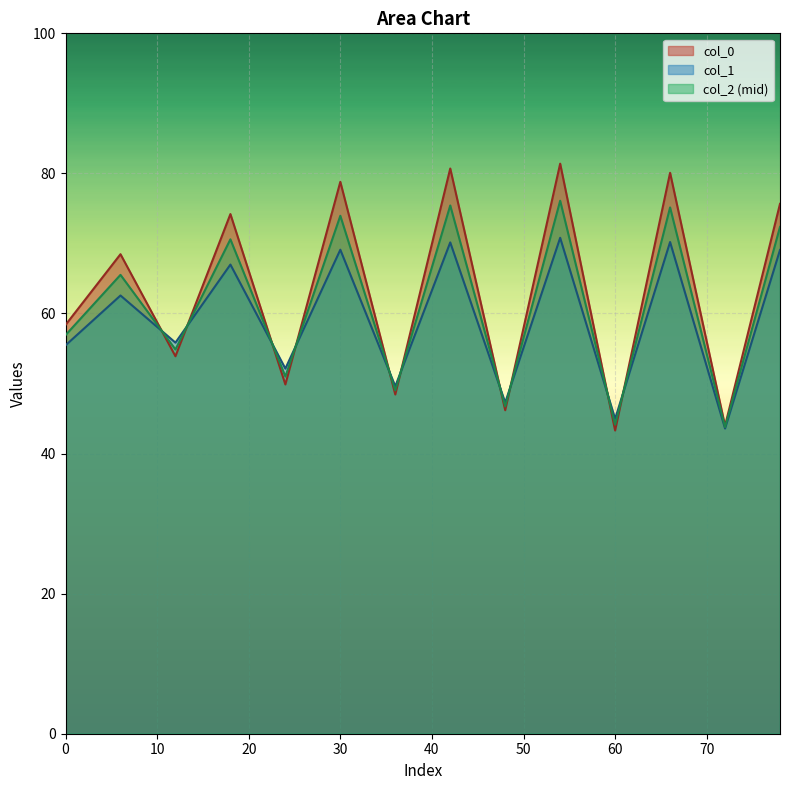

Which series has the largest range (max minus min)?

col_0